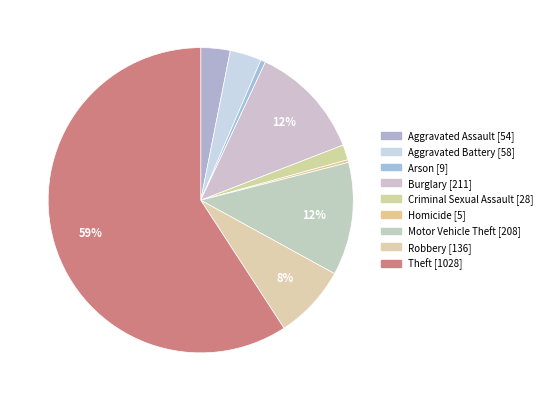

Which category accounts for the majority?

Theft